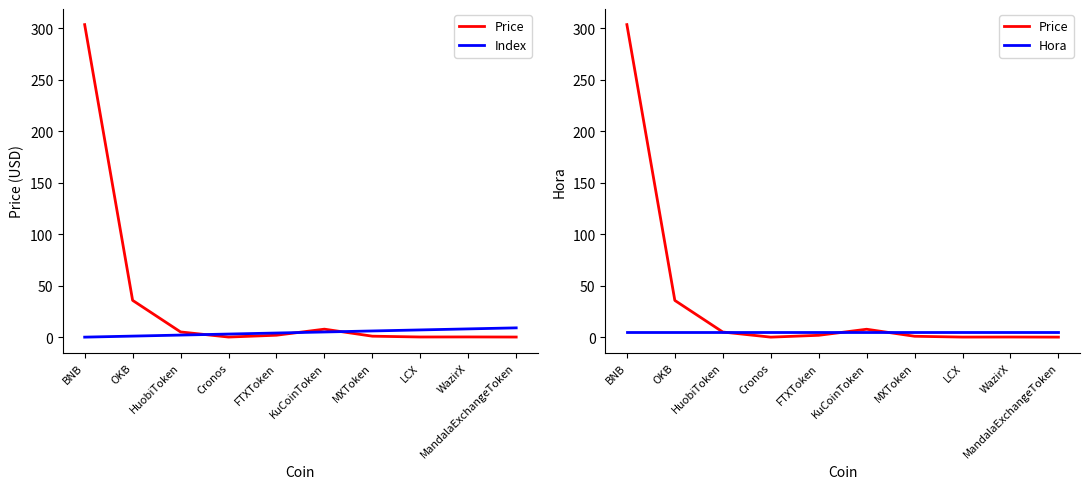

At which label is Hora closest to 5?

BNB